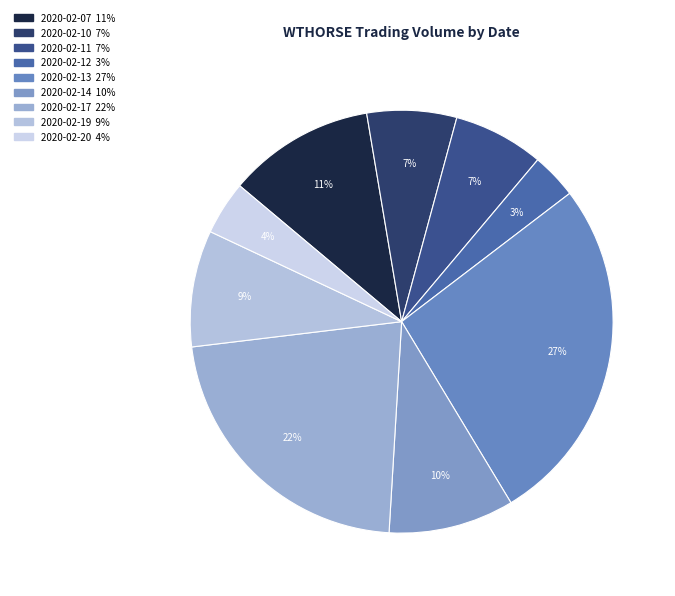

Is there any slice that represents more than half of the pie?

No